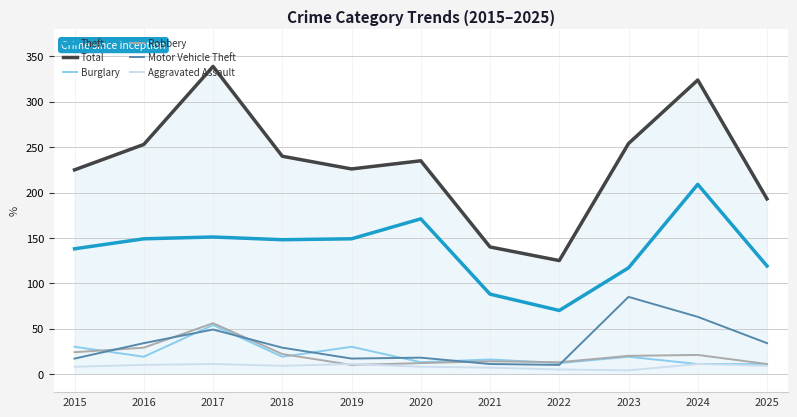

Is this an area chart (filled region under the line)?

No